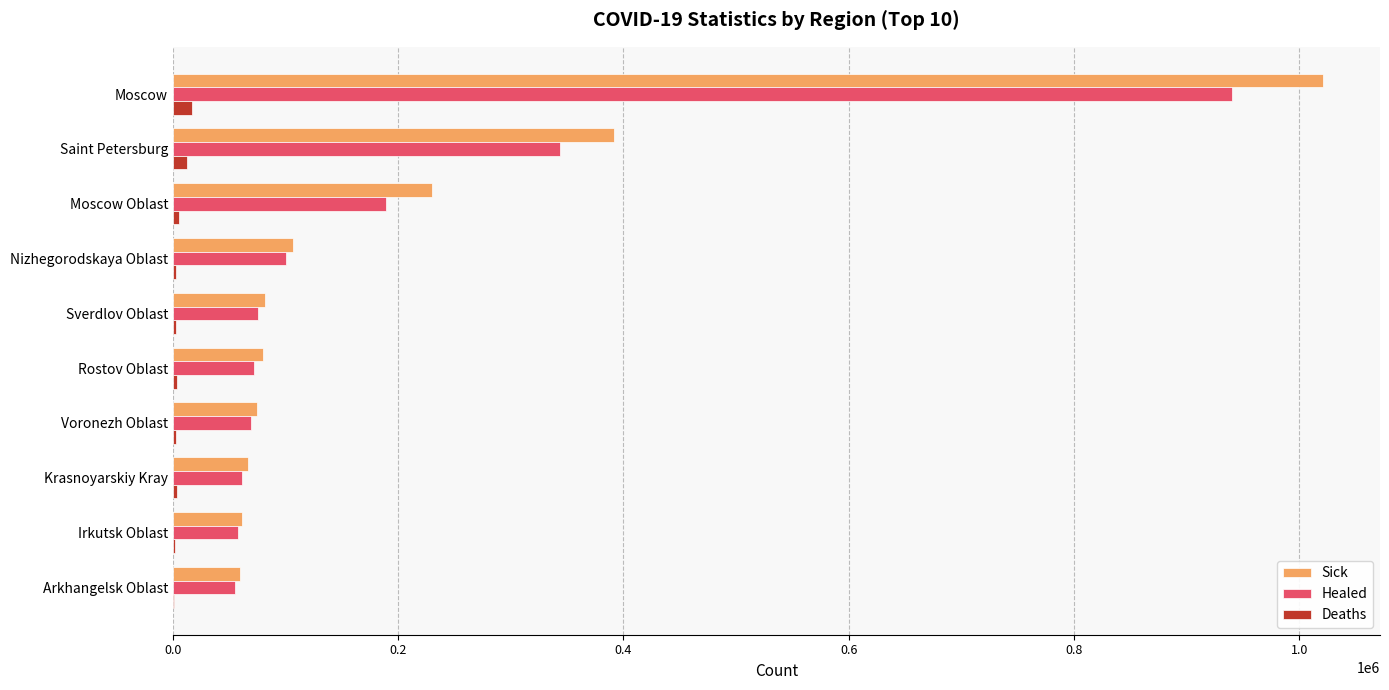

What is the sum of all Deaths values?

51262